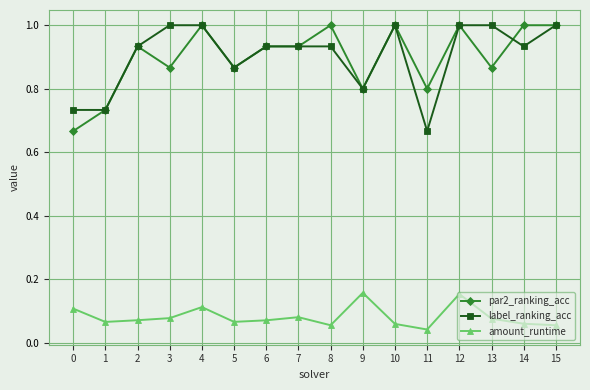

True or false: amount_runtime has a value of 0.0 at 1.

False